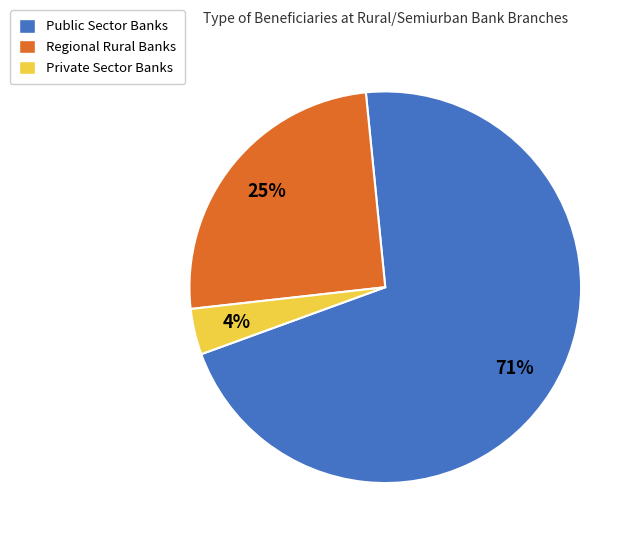

Which slice represents more than half of the pie?

Public Sector Banks